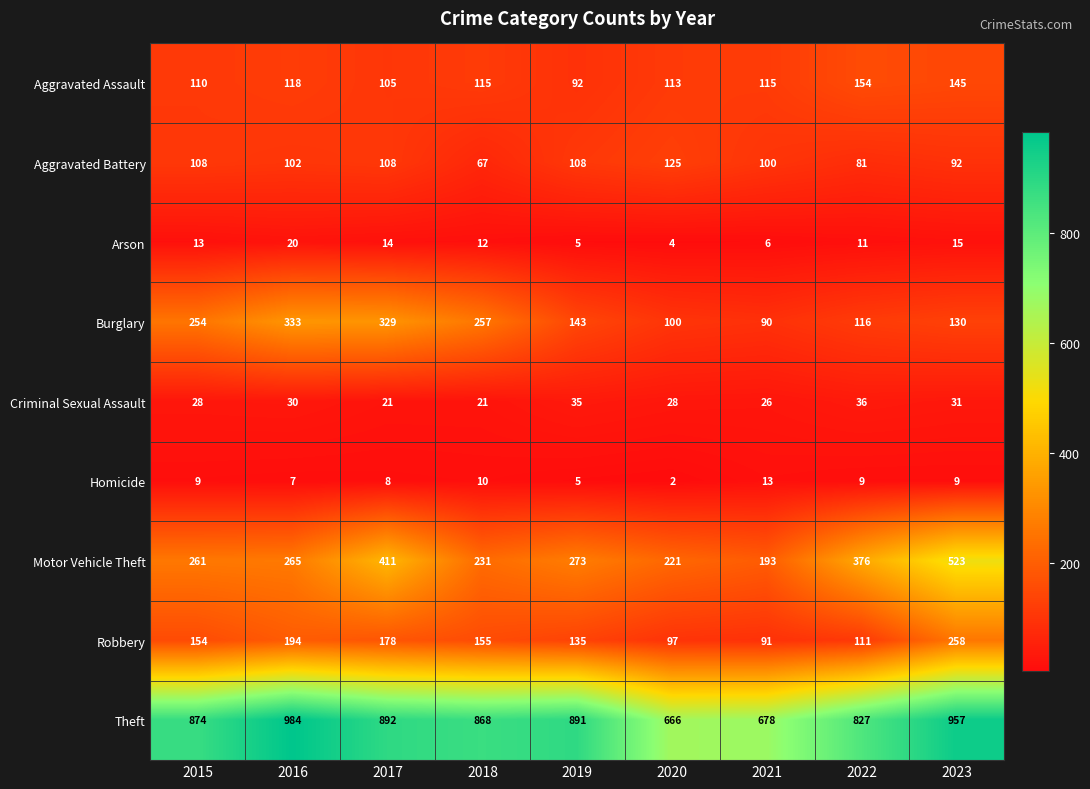

Which series has the largest total across all categories?

Theft